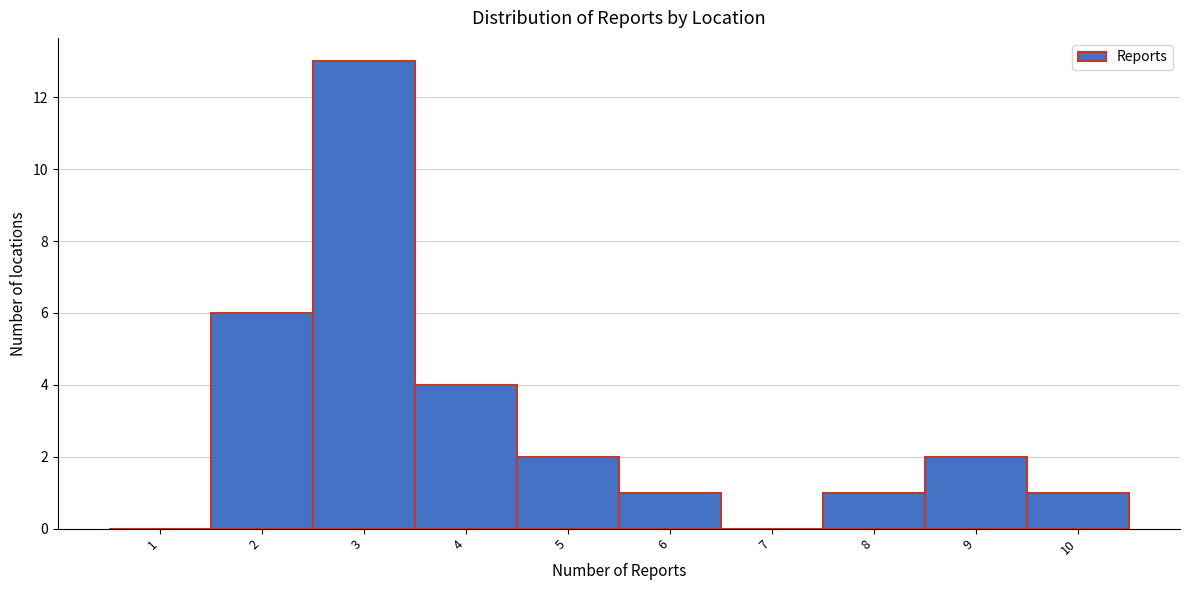

Reading left to right, list every bar in this chart as the range it spans on the x-axis followed by its height. The values are not printed on the chart, so give them approximately, as read against the axis.

0.5 to 1.5: 0
1.5 to 2.5: 6
2.5 to 3.5: 13
3.5 to 4.5: 4
4.5 to 5.5: 2
5.5 to 6.5: 1
6.5 to 7.5: 0
7.5 to 8.5: 1
8.5 to 9.5: 2
9.5 to 10.5: 1